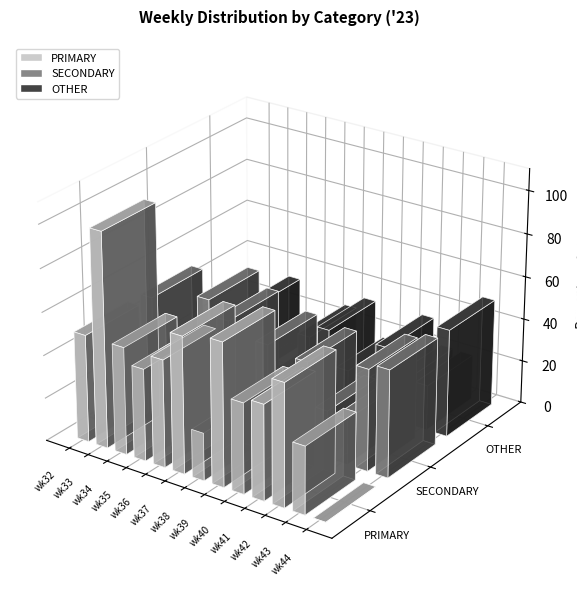

What is the difference between the highest and lowest values at wk32?

50.0